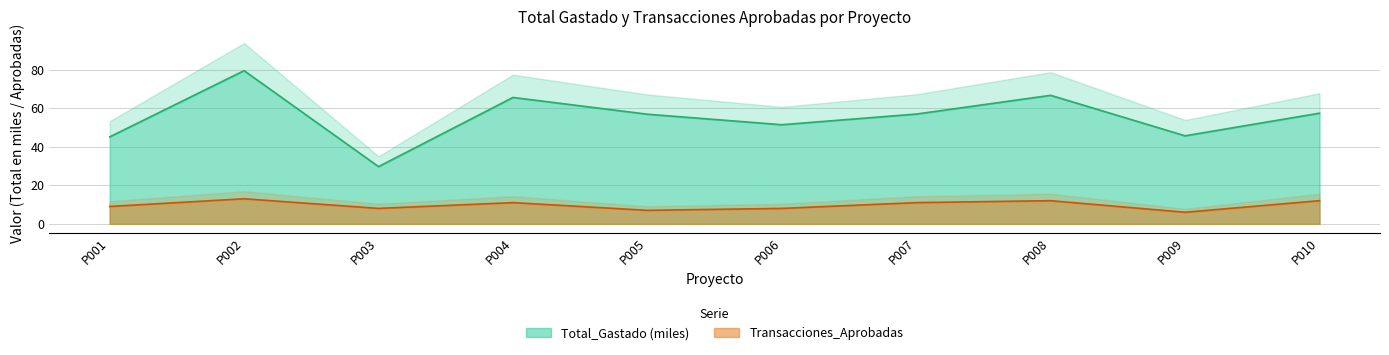

True or false: Total_Gastado and Transacciones_Aprobadas intersect in this chart.

False